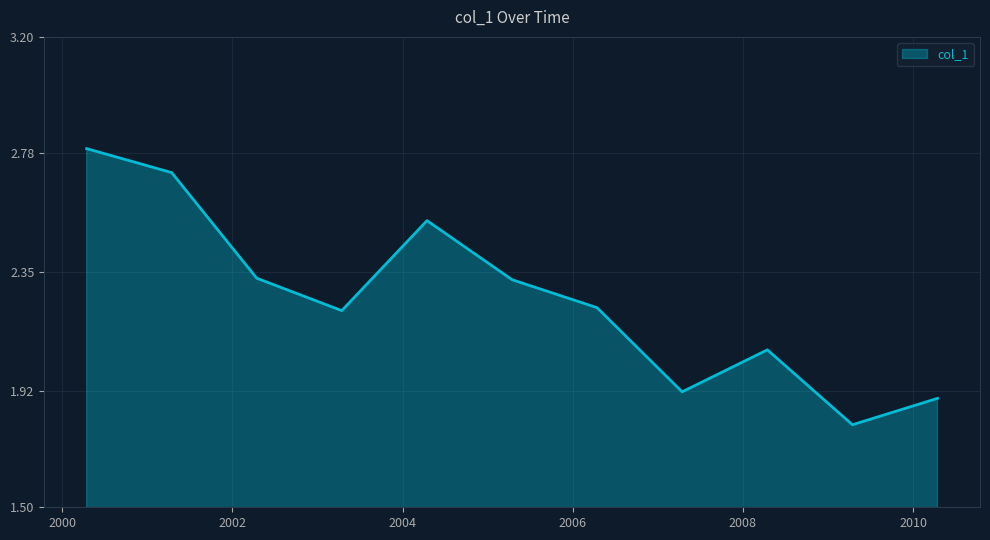

What is the minimum value shown in the chart?

1.8